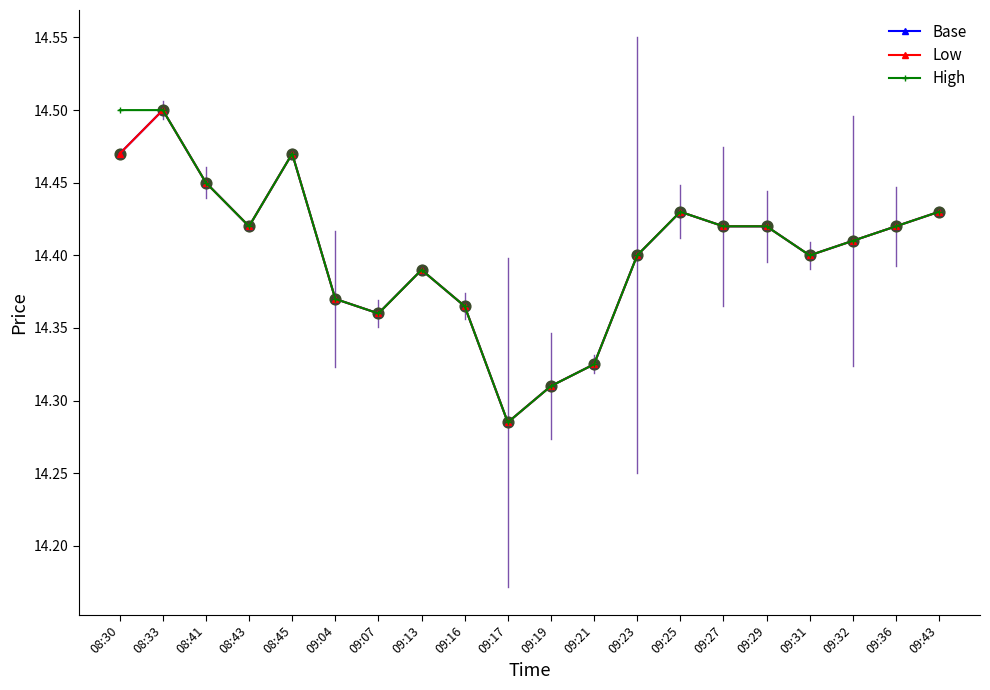

Is this an area chart (filled region under the line)?

No